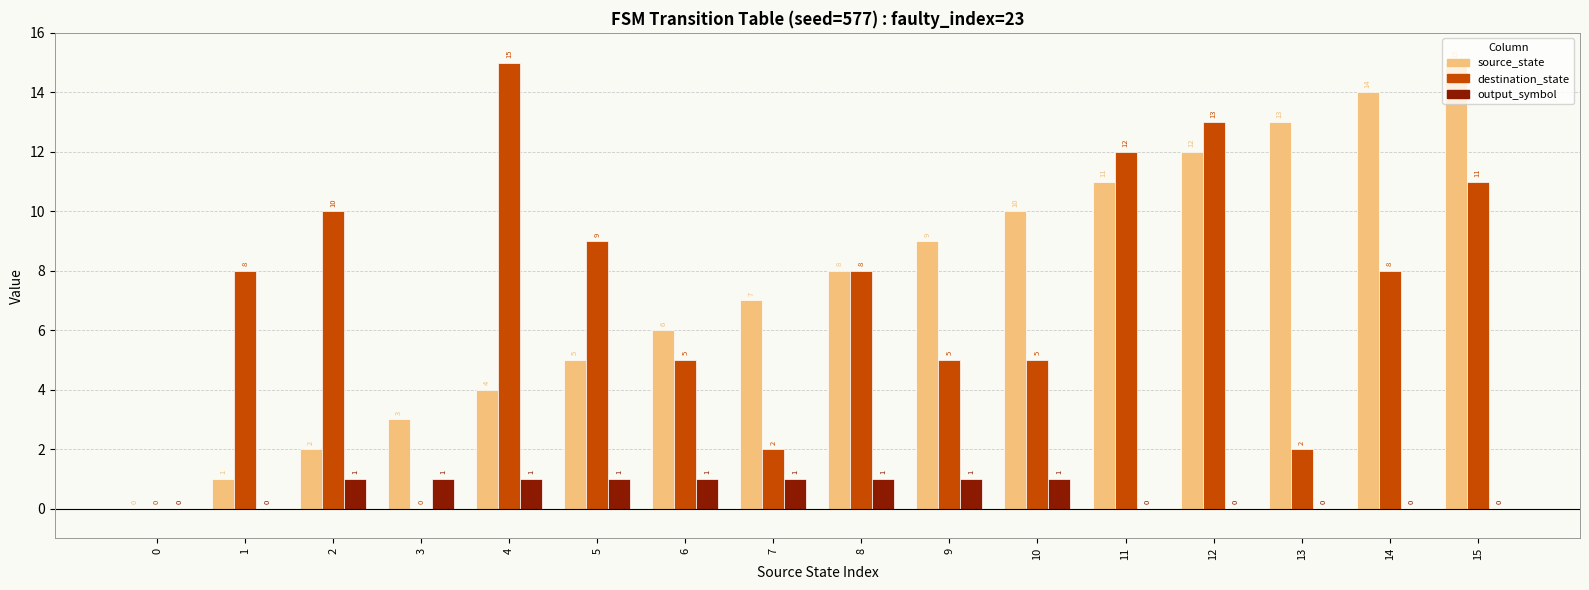

Which series changed the most between 9 and 12?

destination_state